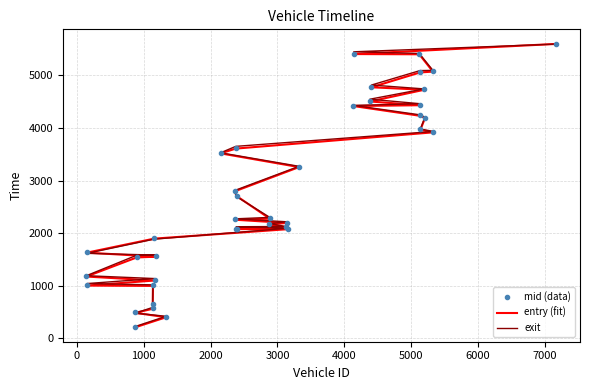

True or false: mid (data) has more than 1 points higher than both neighbors.

False